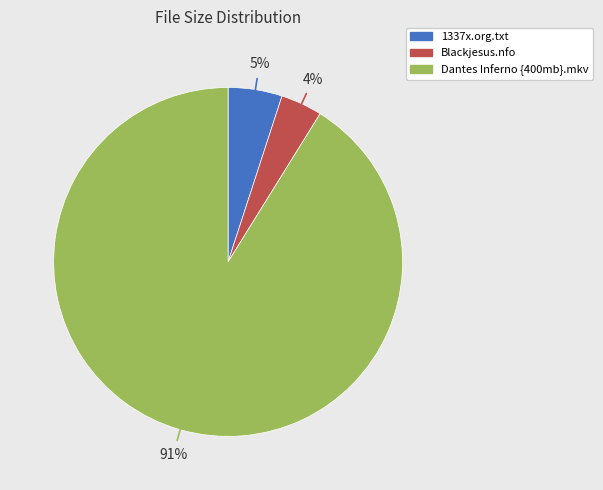

Which category has the biggest portion of the pie?

Dantes Inferno {400mb}.mkv